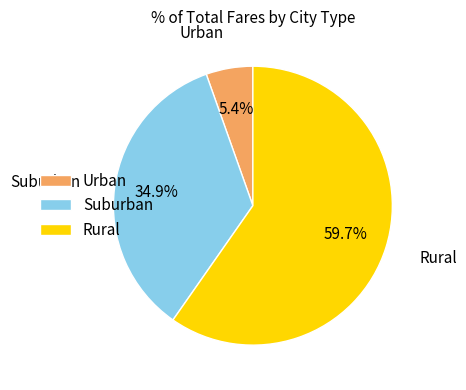

How much of the chart is everything except Suburban?

65.1%